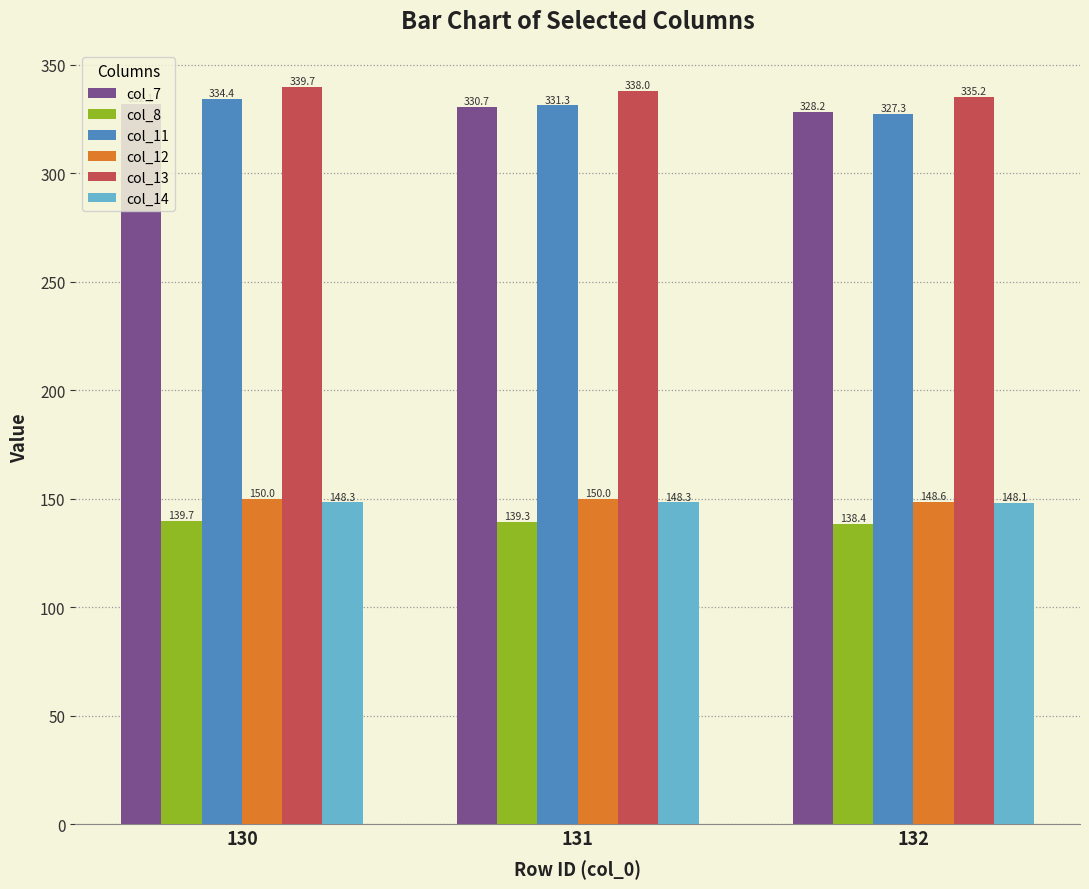

What is the value of the col_7 bar at the 1st from the left?

332.1